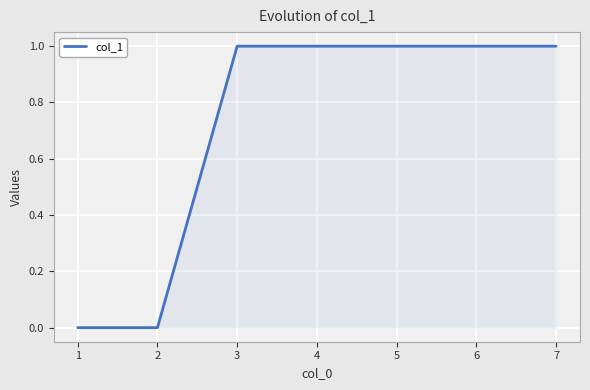

Which has a higher value, 2 or 4?

4